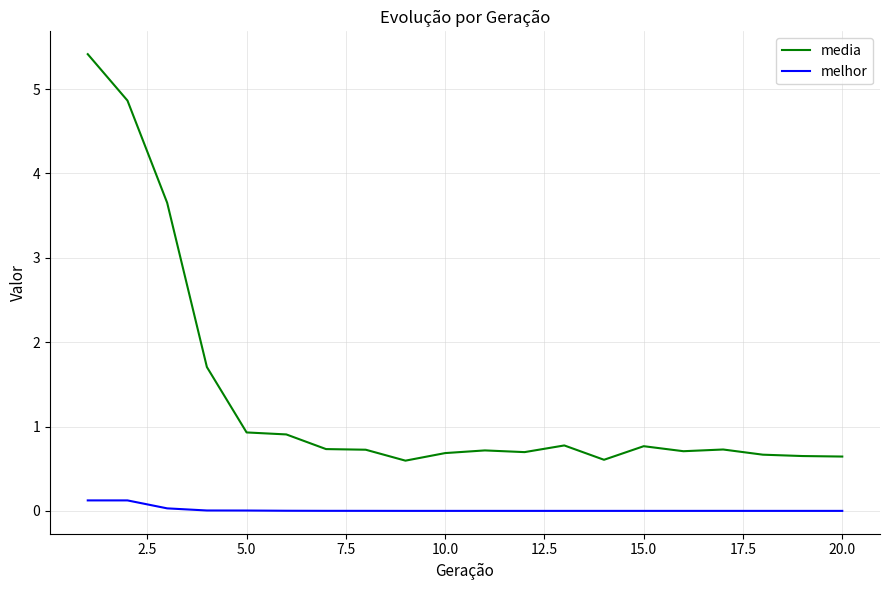

Does the chart display data point markers on the line(s)?

No